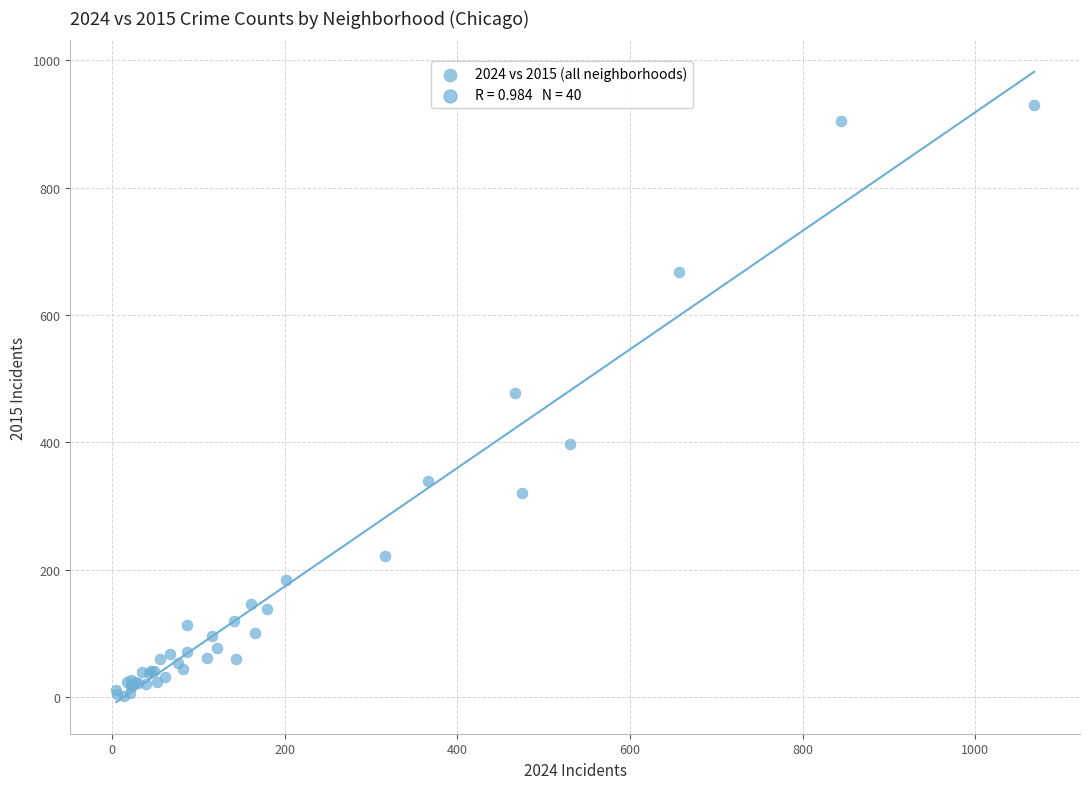

What Y value in the scatter plot is closest to 466?

478